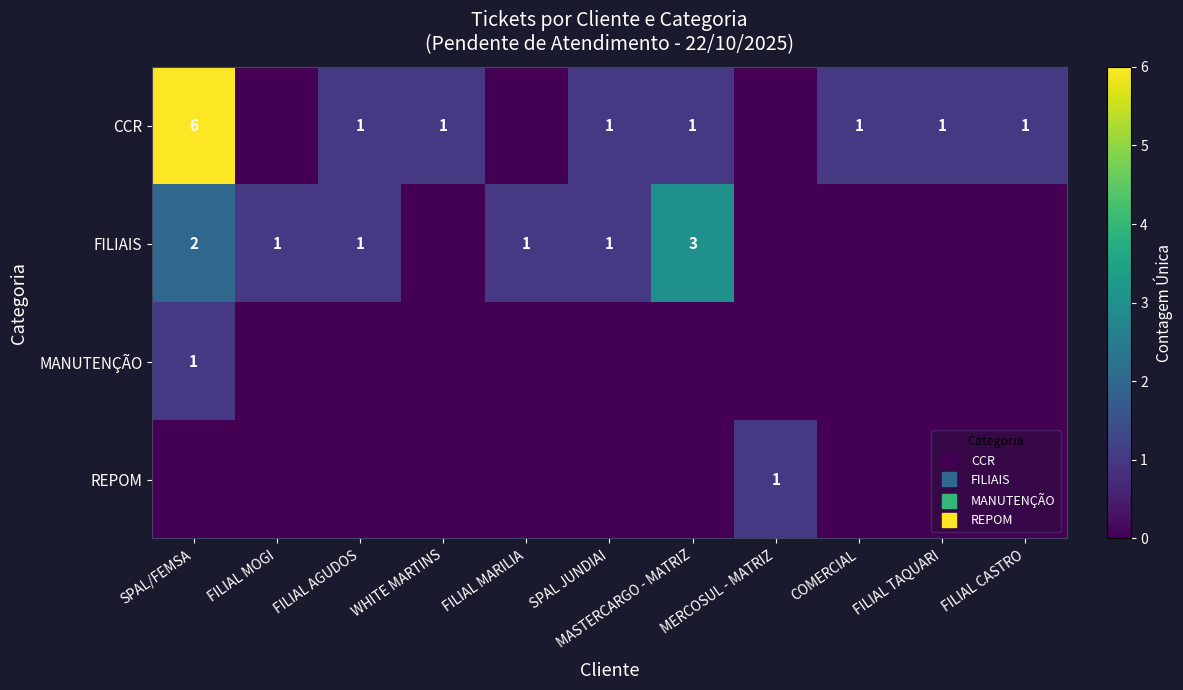

What is the difference between the MANUTENÇÃO values at SPAL/FEMSA and COMERCIAL?

1